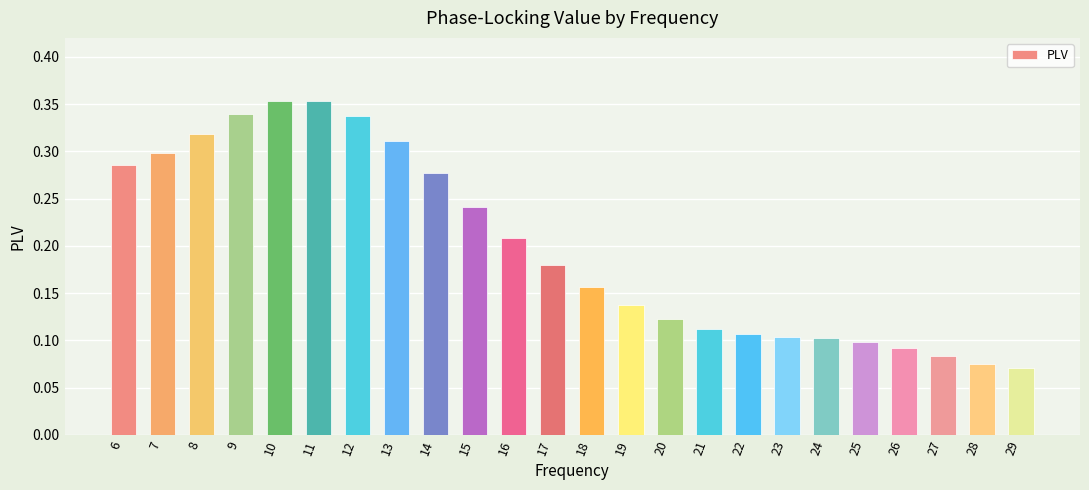

The value at 28 is 0.1. True or false?

True